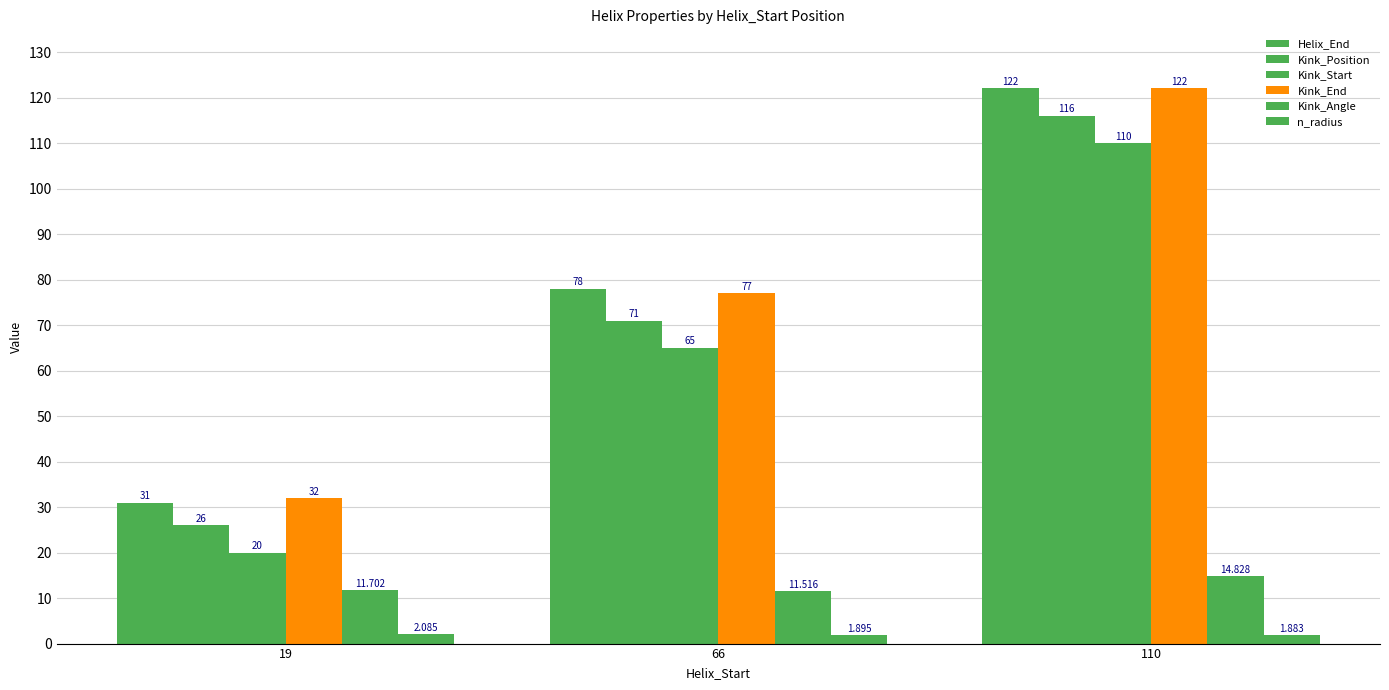

Where does the Kink_Position series first go above 71?

110